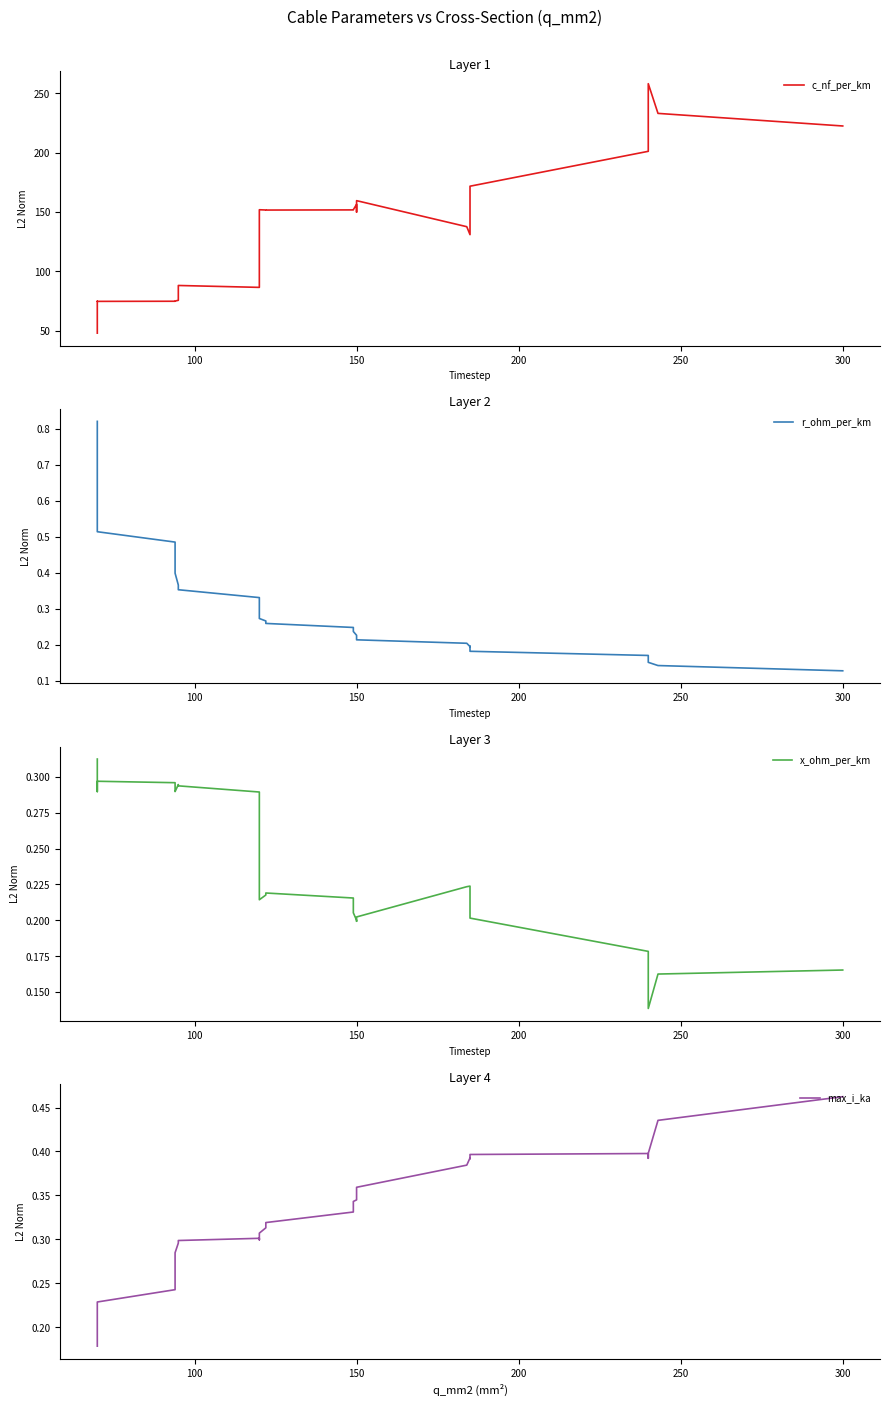

Is the value of c_nf_per_km at 16 greater than the value of r_ohm_per_km at 150?

Yes